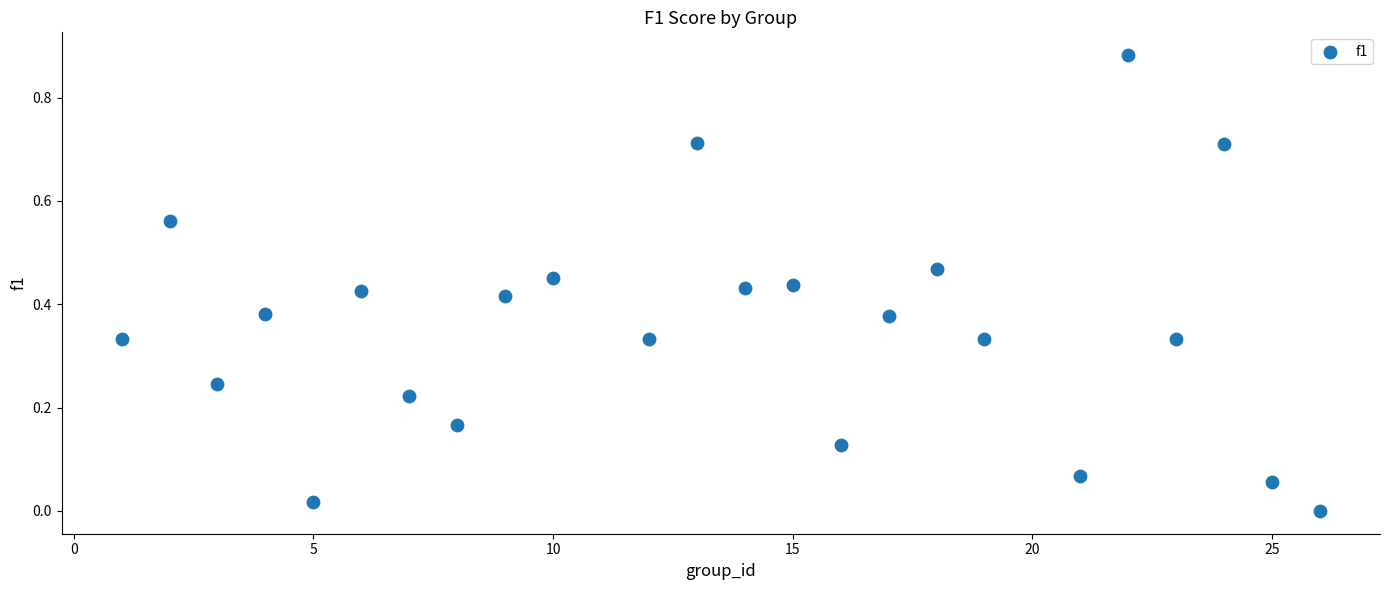

What is the range of X values (max minus min)?

25.0